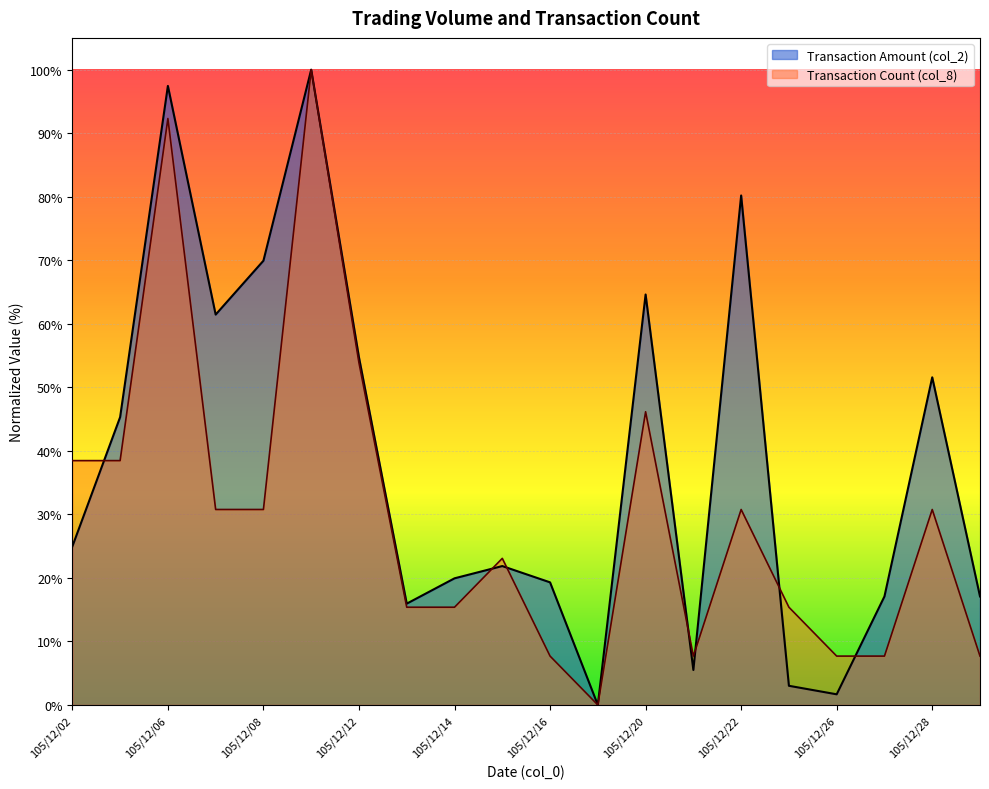

Which series ends up on top after the final intersection of col_8 and col_2?

col_2